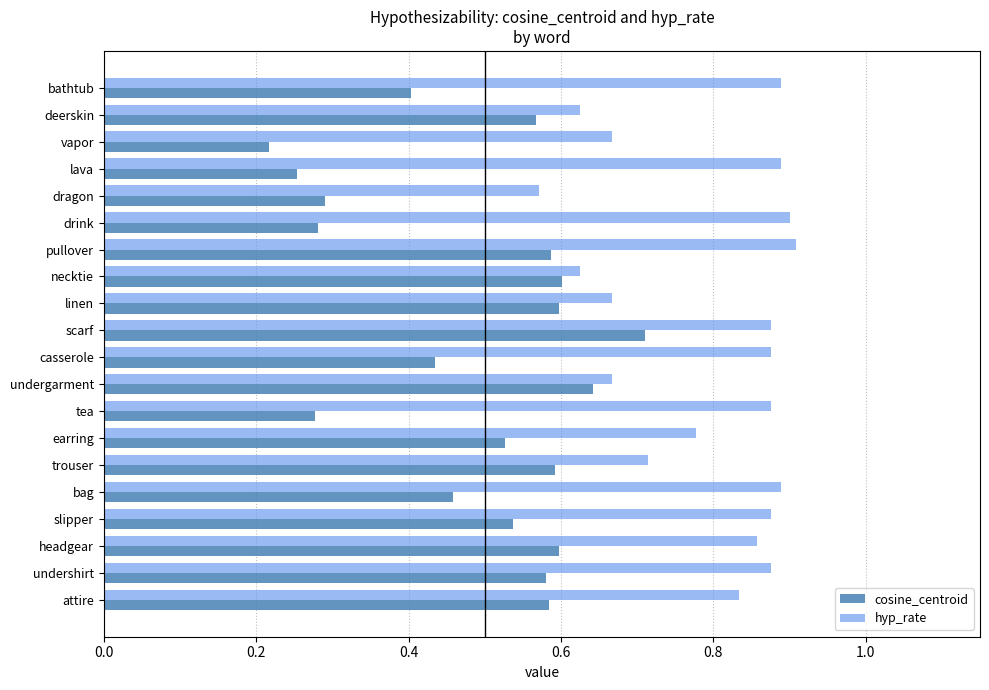

Which label corresponds to the smallest value in the chart?

vapor